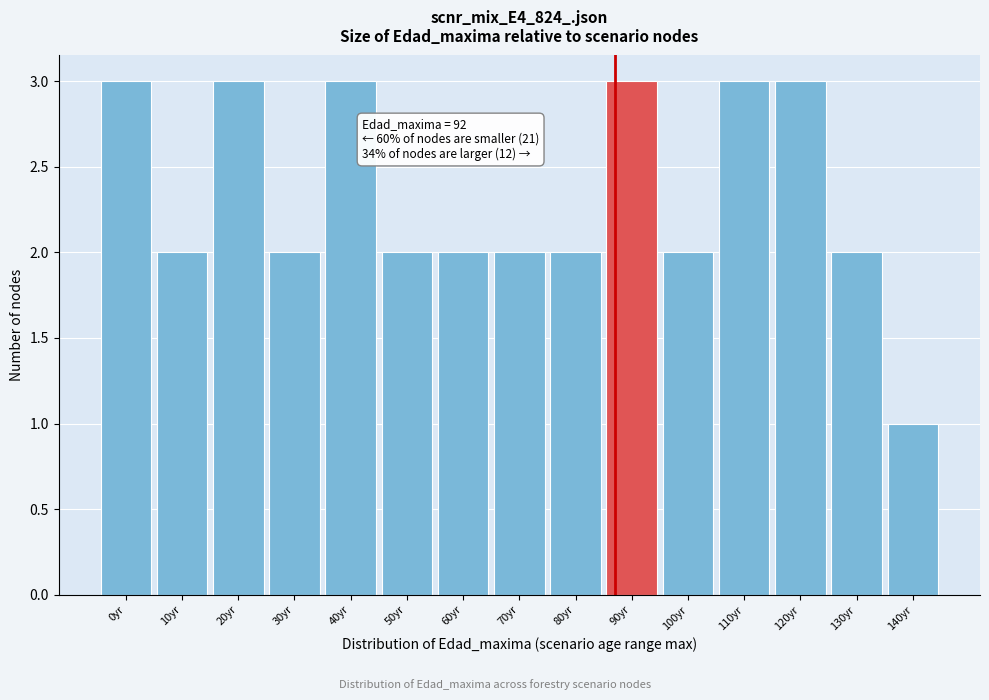

Reading left to right, what are all the values shown in this chart?

0yr=3	10yr=2	20yr=3	30yr=2	40yr=3	50yr=2	60yr=2	70yr=2	80yr=2	90yr=3	100yr=2	110yr=3	120yr=3	130yr=2	140yr=1